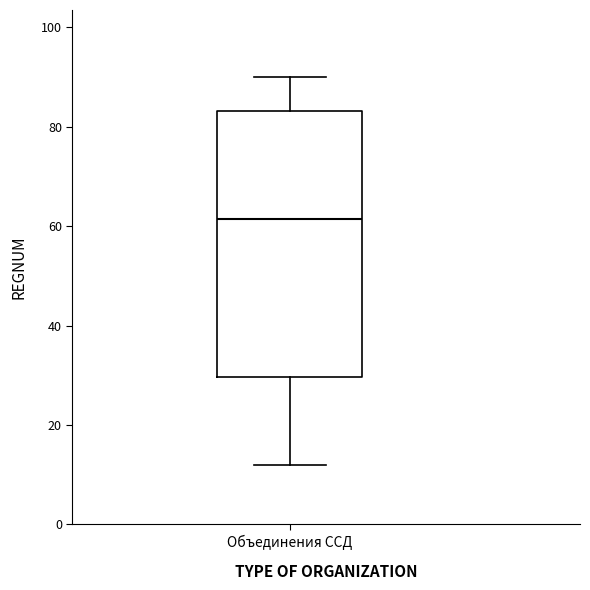

Where does the median line of the box for Объединения ССД sit on the y-axis? The values are not printed on the chart, so give them approximately, as read against the axis.

62